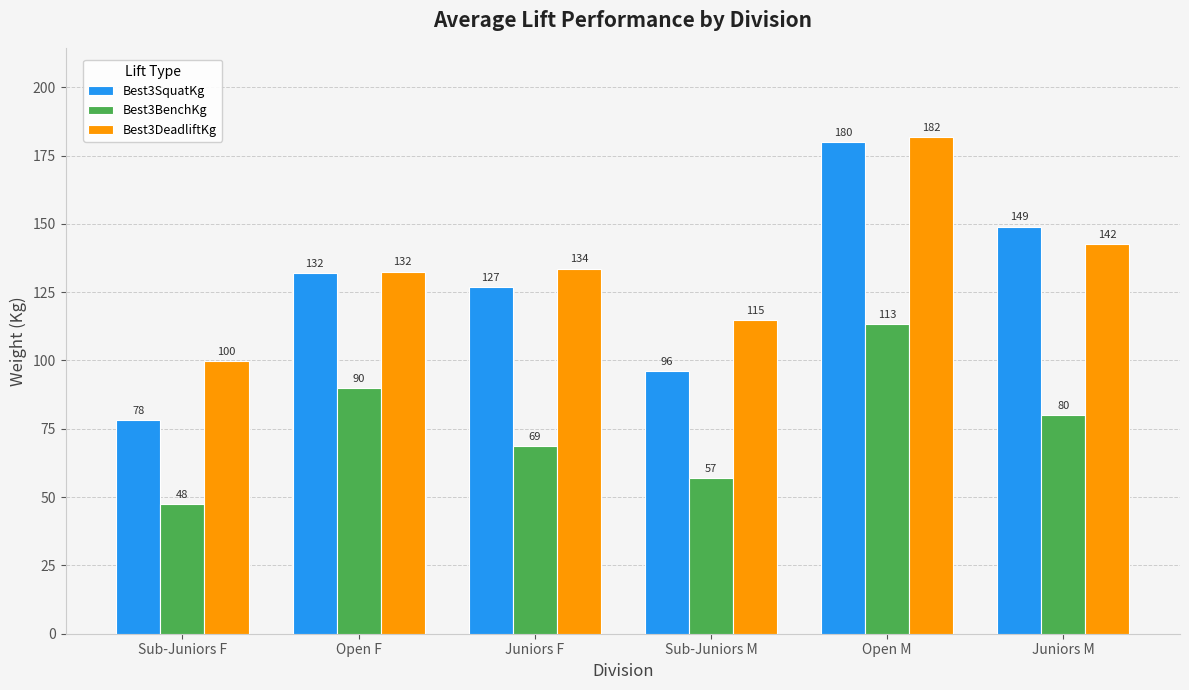

Is it true that Best3DeadliftKg equals 282.5 at Open M?

False